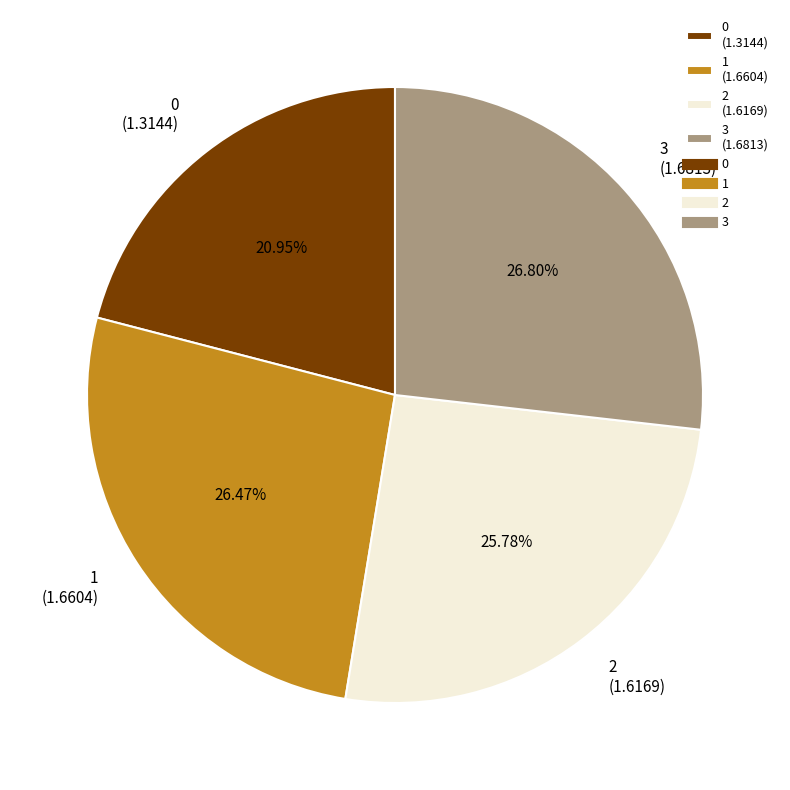

Between 2 and 1, which is larger?

1